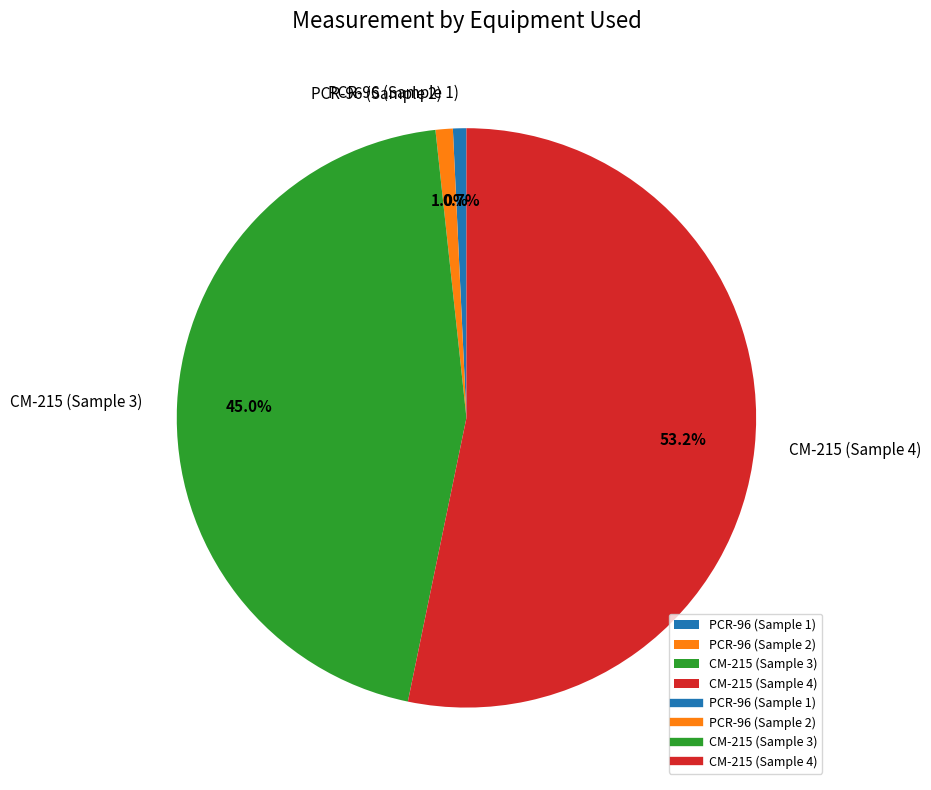

True or false: PCR-96 (Sample 2) accounts for 11% of the total.

False